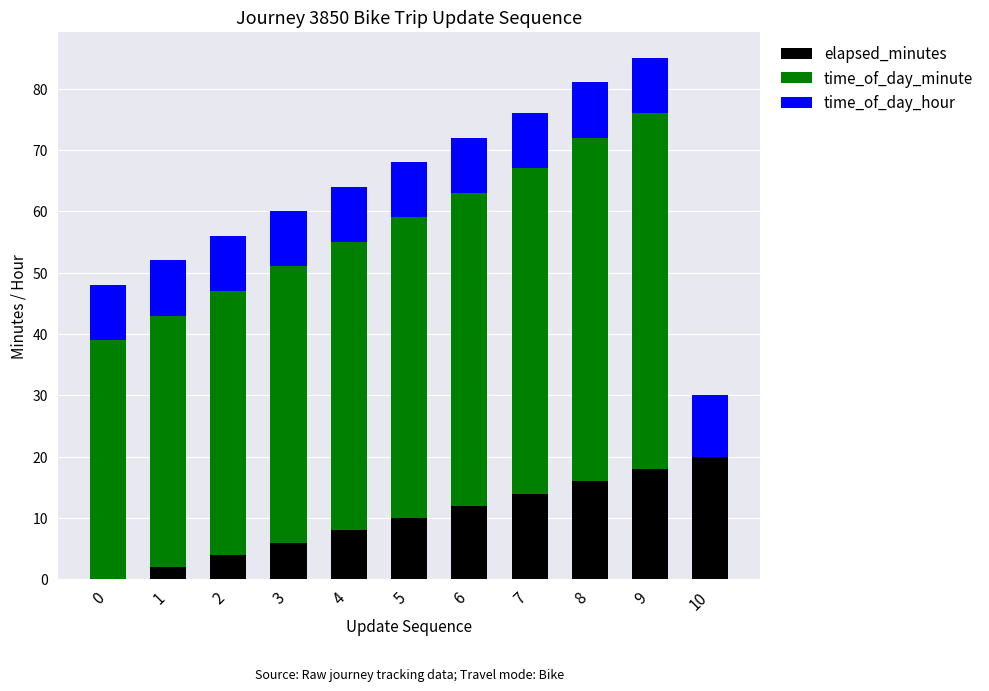

At which label does elapsed_minutes reach its peak?

10